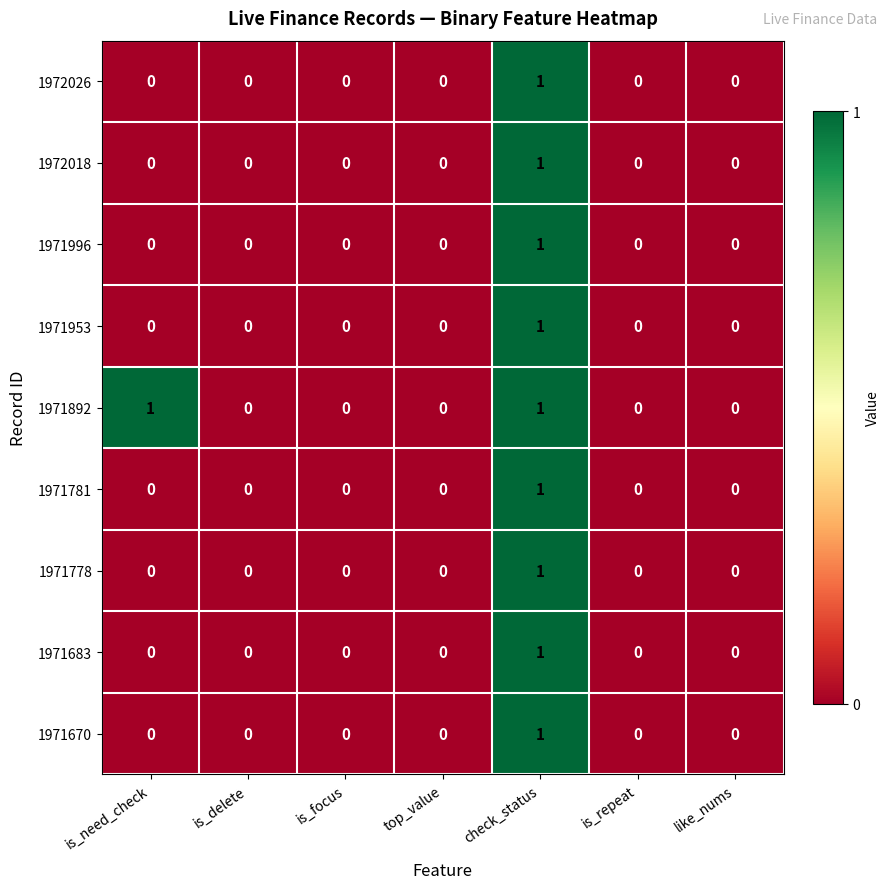

At which category is the sum across all series the highest?

check_status